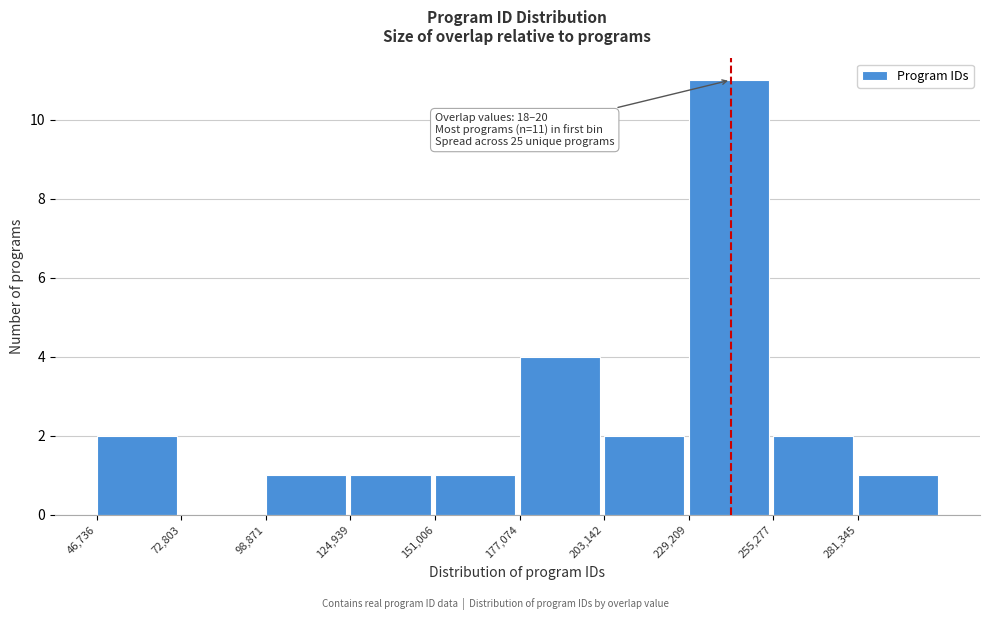

Over which range of the x-axis is the bar tallest?

230000 to 255000